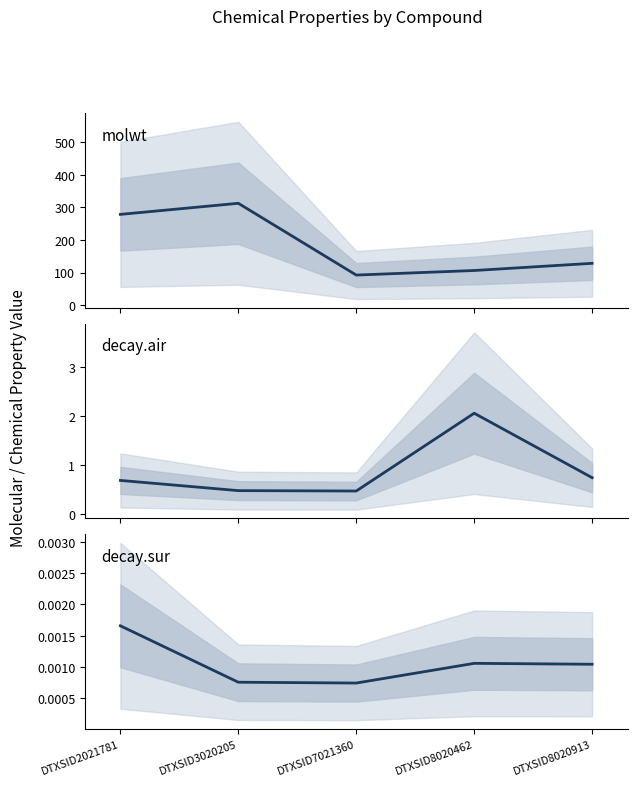

Reading left to right, extract all data points from this chart.

molwt: DTXSID2021781=278.4	DTXSID3020205=312.4	DTXSID7021360=92.1	DTXSID8020462=106.1	DTXSID8020913=128.2
decay.air: DTXSID2021781=0.7	DTXSID3020205=0.5	DTXSID7021360=0.5	DTXSID8020462=2.1	DTXSID8020913=0.7
decay.sur: DTXSID2021781=0.0	DTXSID3020205=0.0	DTXSID7021360=0.0	DTXSID8020462=0.0	DTXSID8020913=0.0